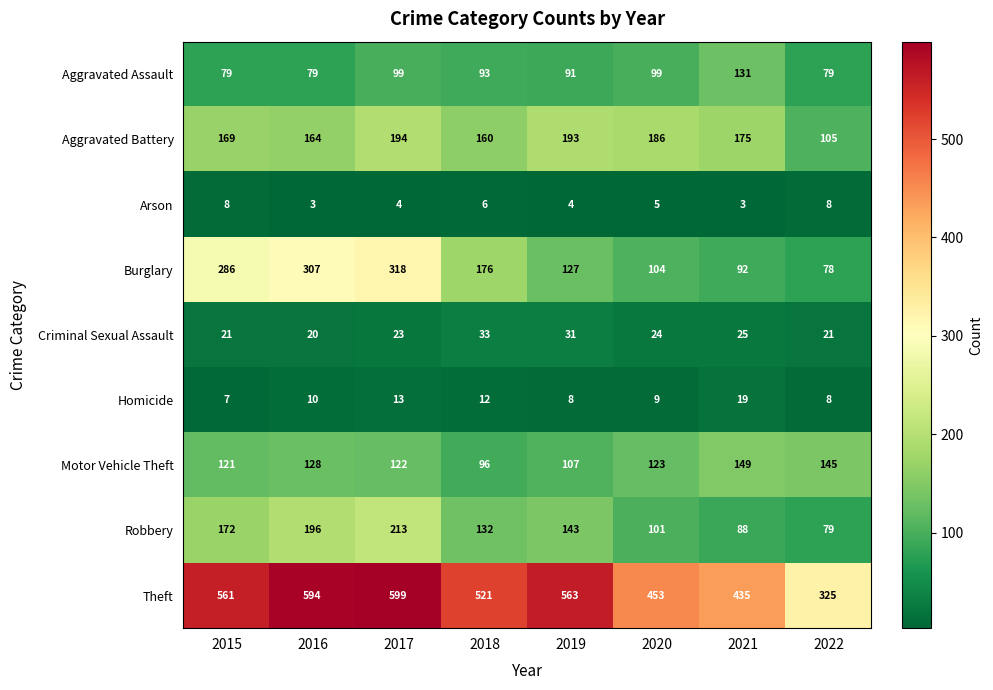

How many distinct data groups are displayed?

9